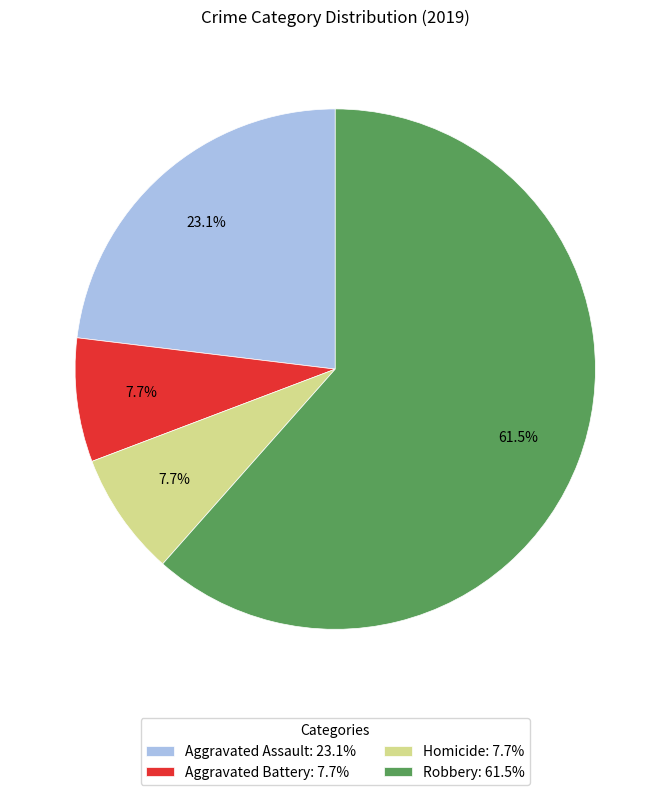

Is there a majority slice in this chart?

Yes